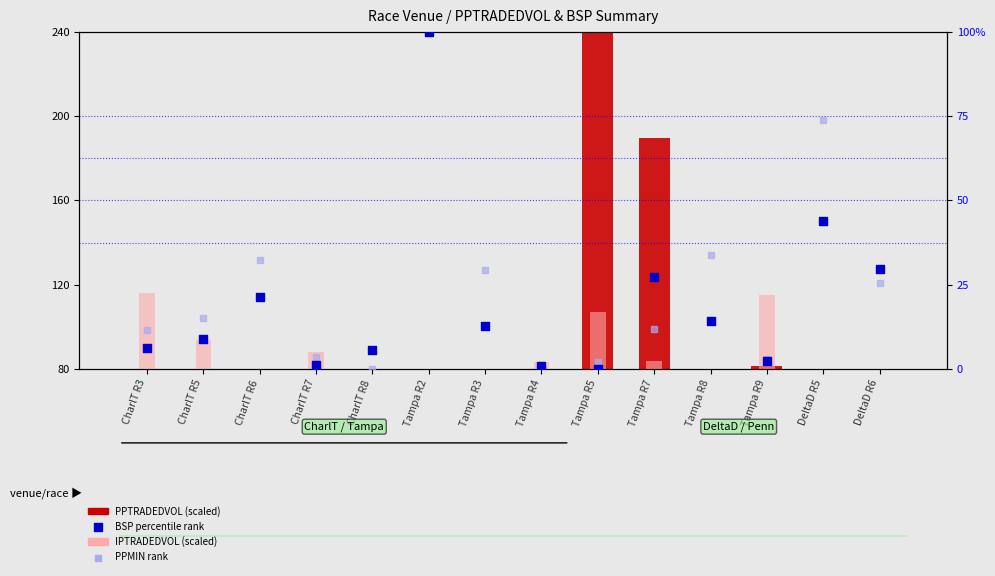

Is the value of PPTRADEDVOL (scaled) at Tampa R4 greater than the value of BSP (percentile) at Tampa R4?

Yes